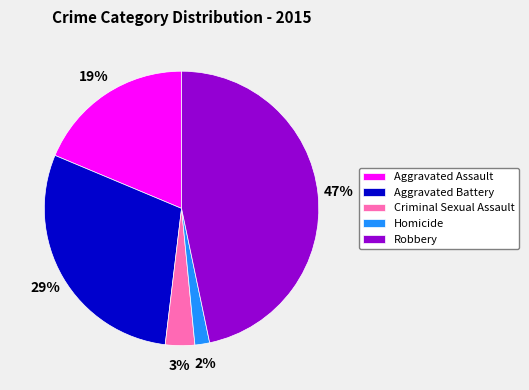

Do Criminal Sexual Assault and Aggravated Battery together represent more than half of the pie?

No